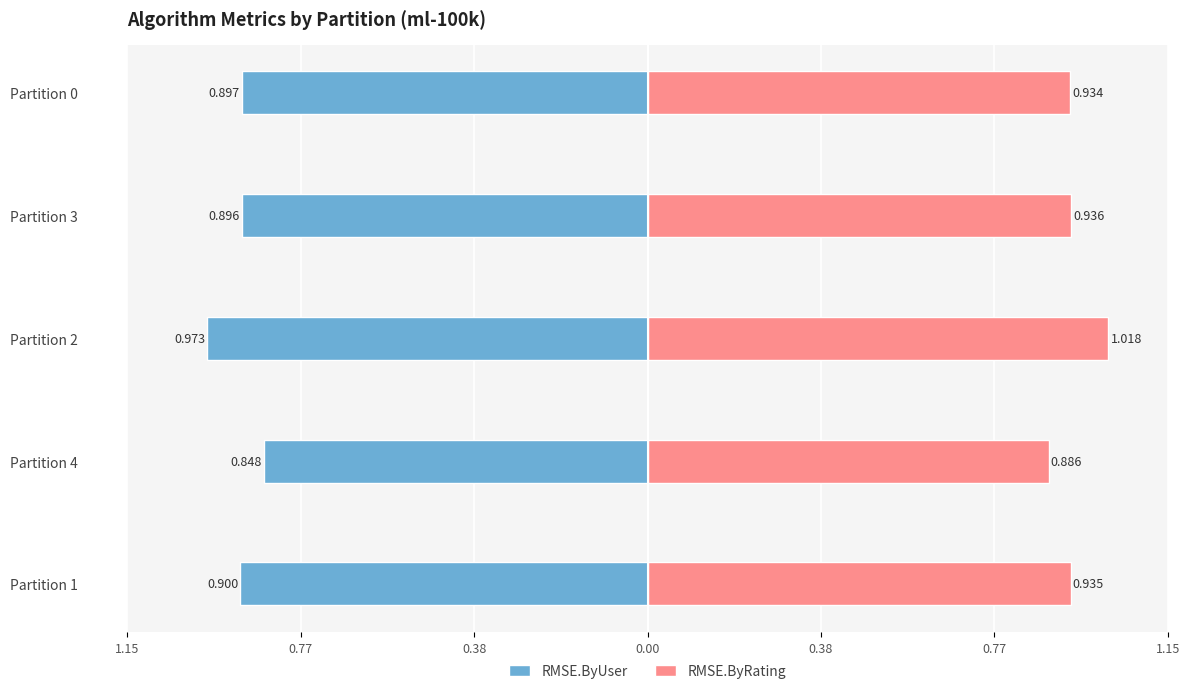

List the series in order of their overall mean, lowest first.

RMSE.ByUser, RMSE.ByRating